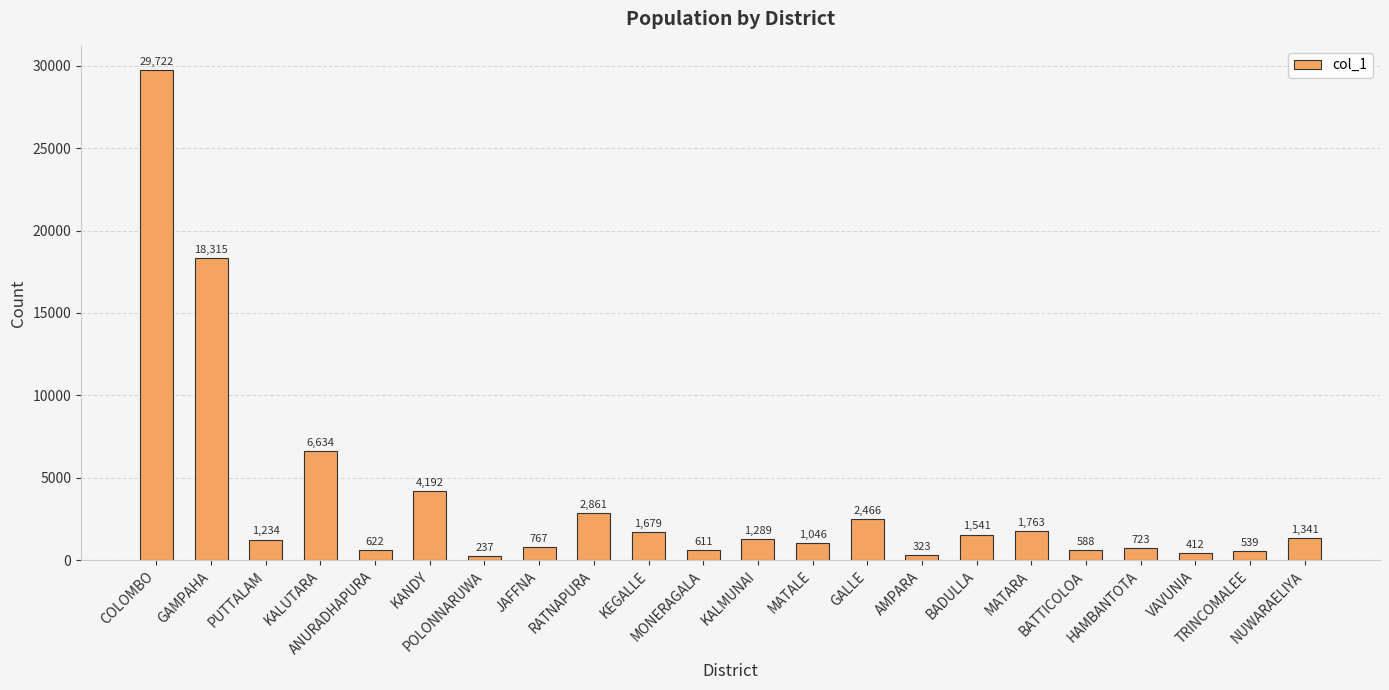

What is the difference between the maximum and minimum values?

29485